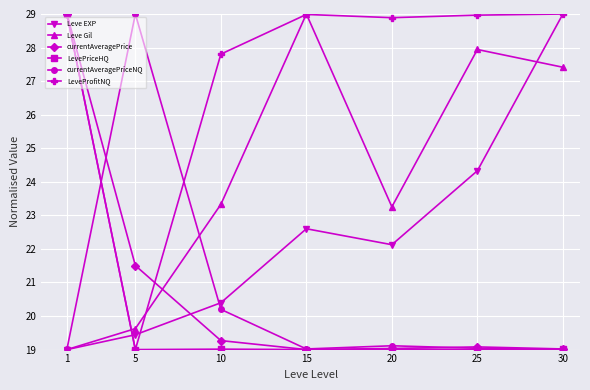

Reading left to right, what are all the values shown in this chart?

Leve EXP: 1=19.0	5=19.4	10=20.4	15=22.6	20=22.1	25=24.3	30=29.0
Leve Gil: 1=19.0	5=19.6	10=23.3	15=29.0	20=23.3	25=27.9	30=27.4
currentAveragePrice: 1=29.0	5=21.5	10=19.3	15=19.0	20=19.0	25=19.1	30=19.0
LevePriceHQ: 1=29.0	5=19.0	10=19.0	15=19.0	20=19.0	25=19.0	30=19.0
currentAveragePriceNQ: 1=19.0	5=29.0	10=20.2	15=19.0	20=19.1	25=19.0	30=19.0
LeveProfitNQ: 1=29.0	5=19.0	10=27.8	15=29.0	20=28.9	25=29.0	30=29.0